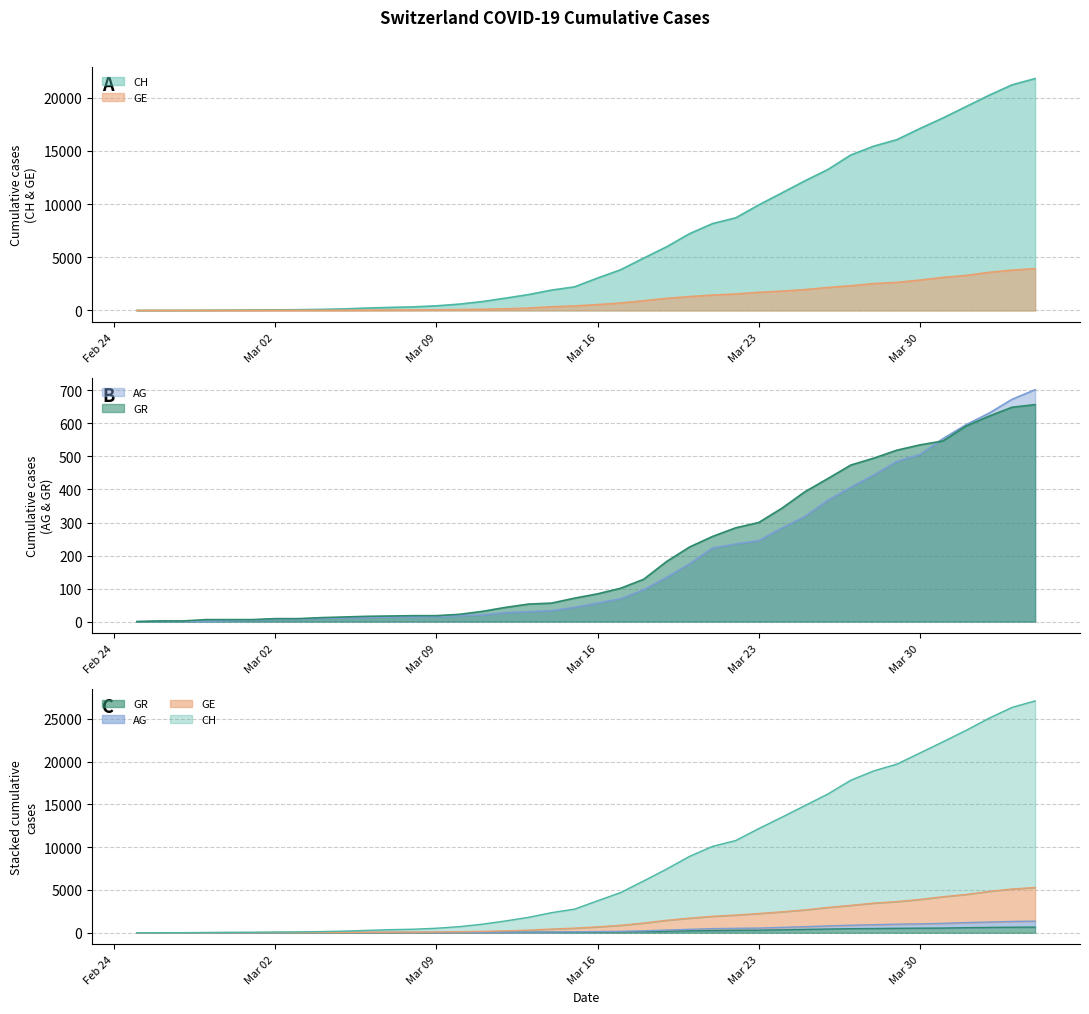

At which category does the chart reach its peak across all series?

2020-04-04